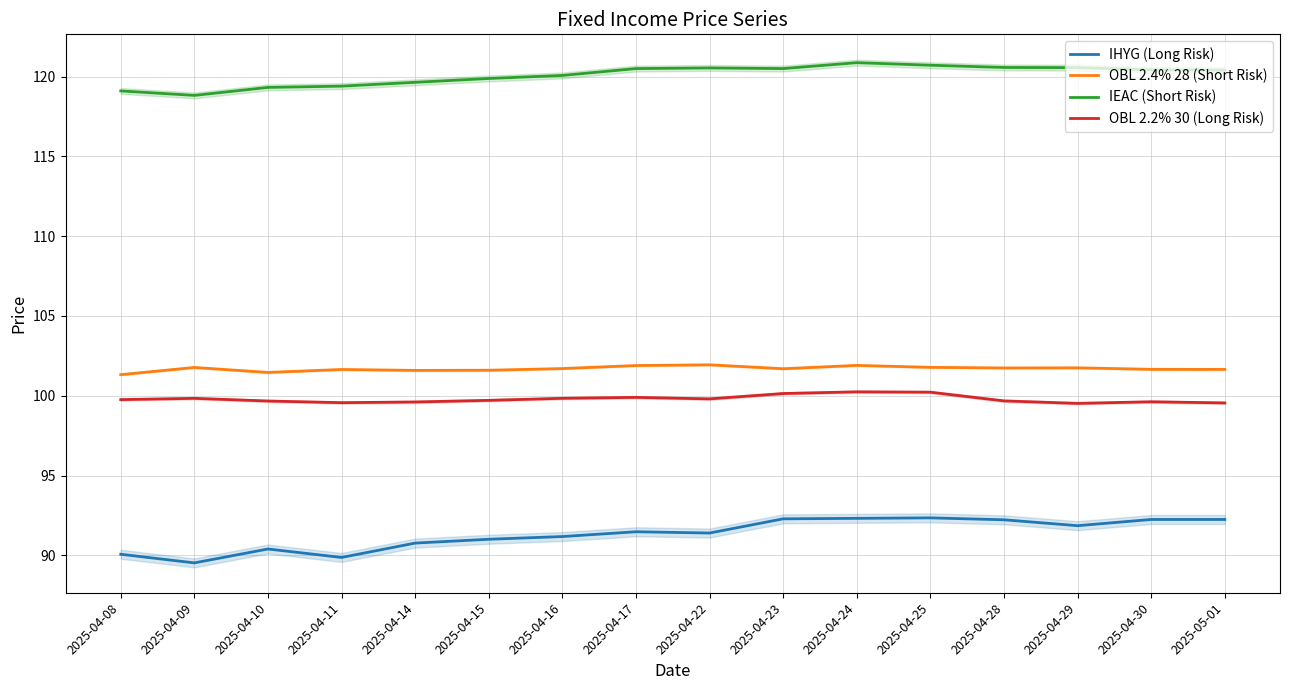

True or false: IEAC (Short Risk) has a value of 119.4 at 2025-04-11.

True